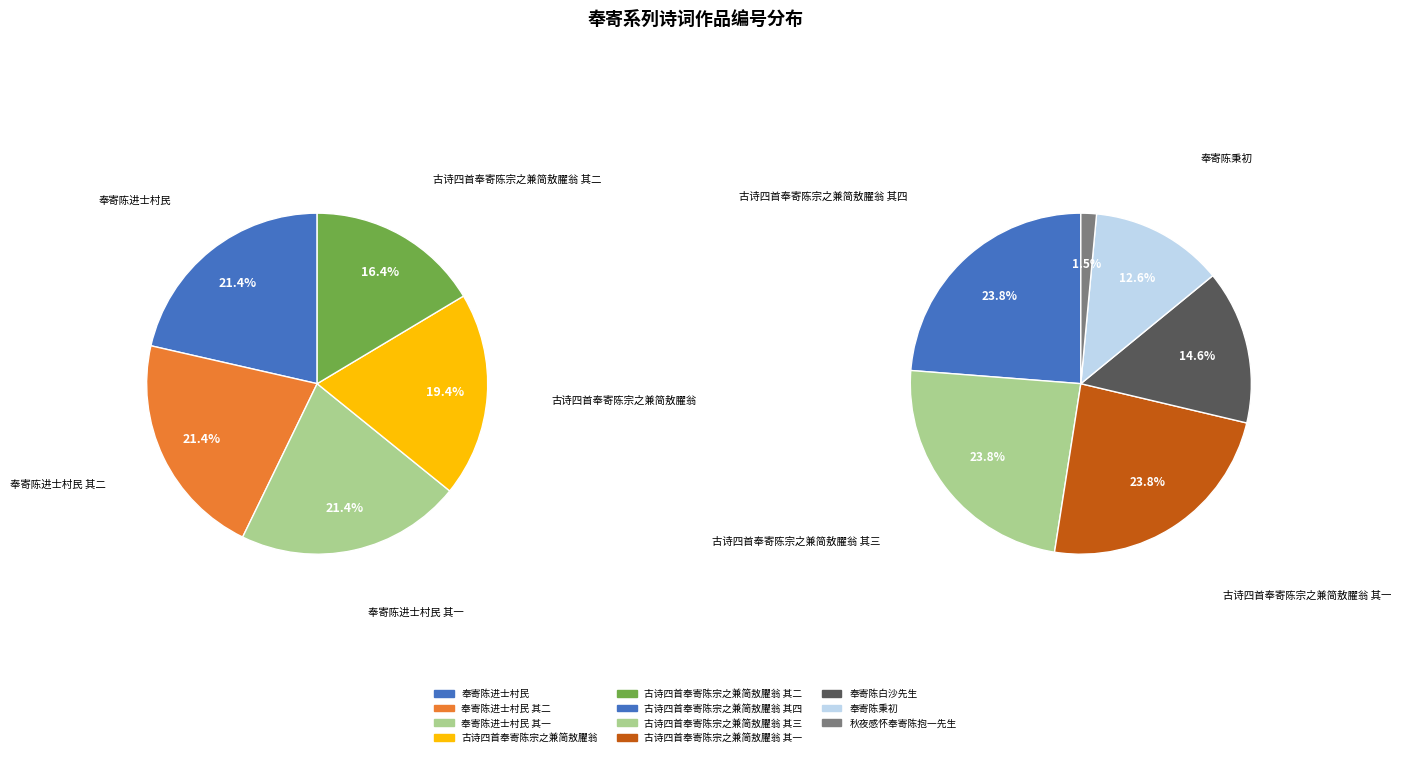

Is there a majority slice in this chart?

No